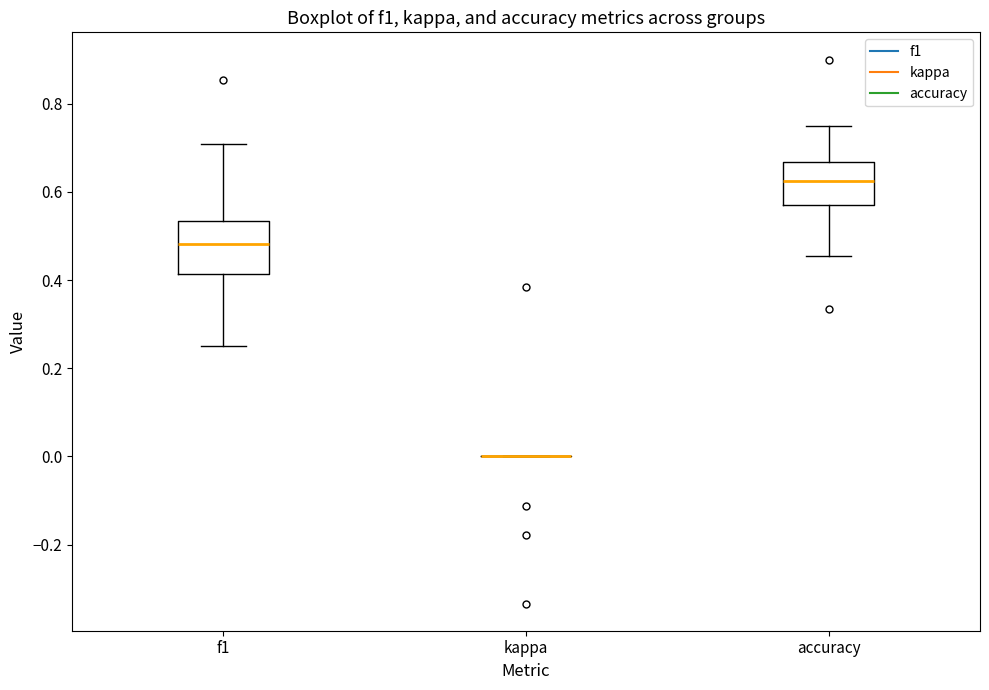

Reading left to right, read every box against the y-axis: the position of its median line, the range the box covers, and the ends of its whiskers. The values are not printed on the chart, so give them approximately, as read against the axis.

f1: median 0.48, box 0.42 to 0.54, whiskers 0.26 to 0.70
kappa: box collapsed to a line at 0.00, whiskers 0.00 to 0.00
accuracy: median 0.62, box 0.56 to 0.66, whiskers 0.46 to 0.76